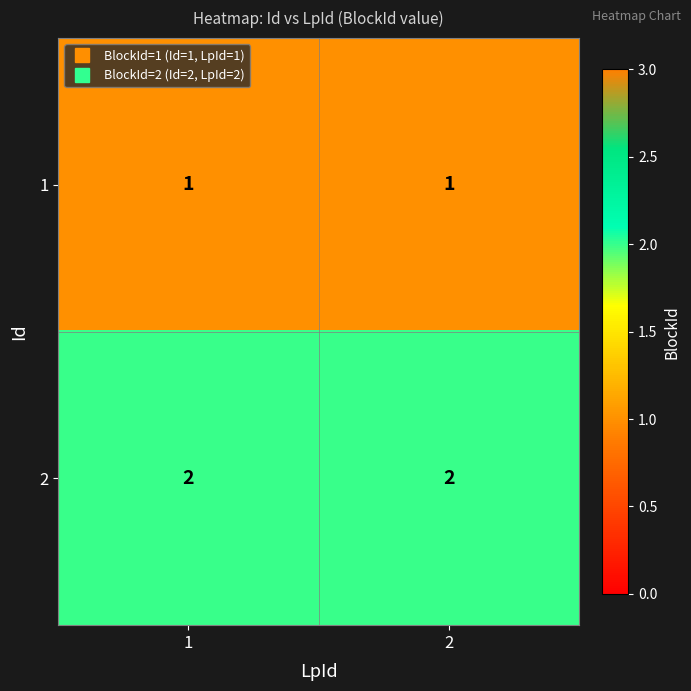

At how many categories does at least one series exceed 1?

2